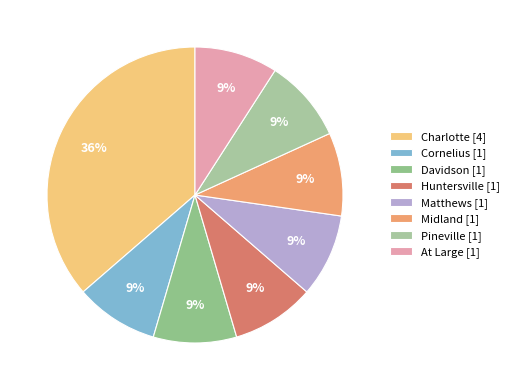

Count the number of slices in the pie.

8